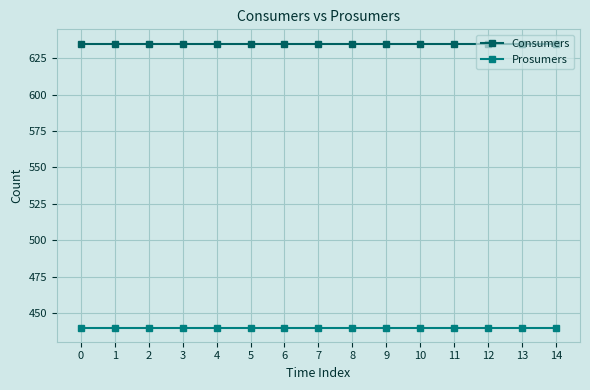

What are all the series names shown in the legend?

Consumers, Prosumers